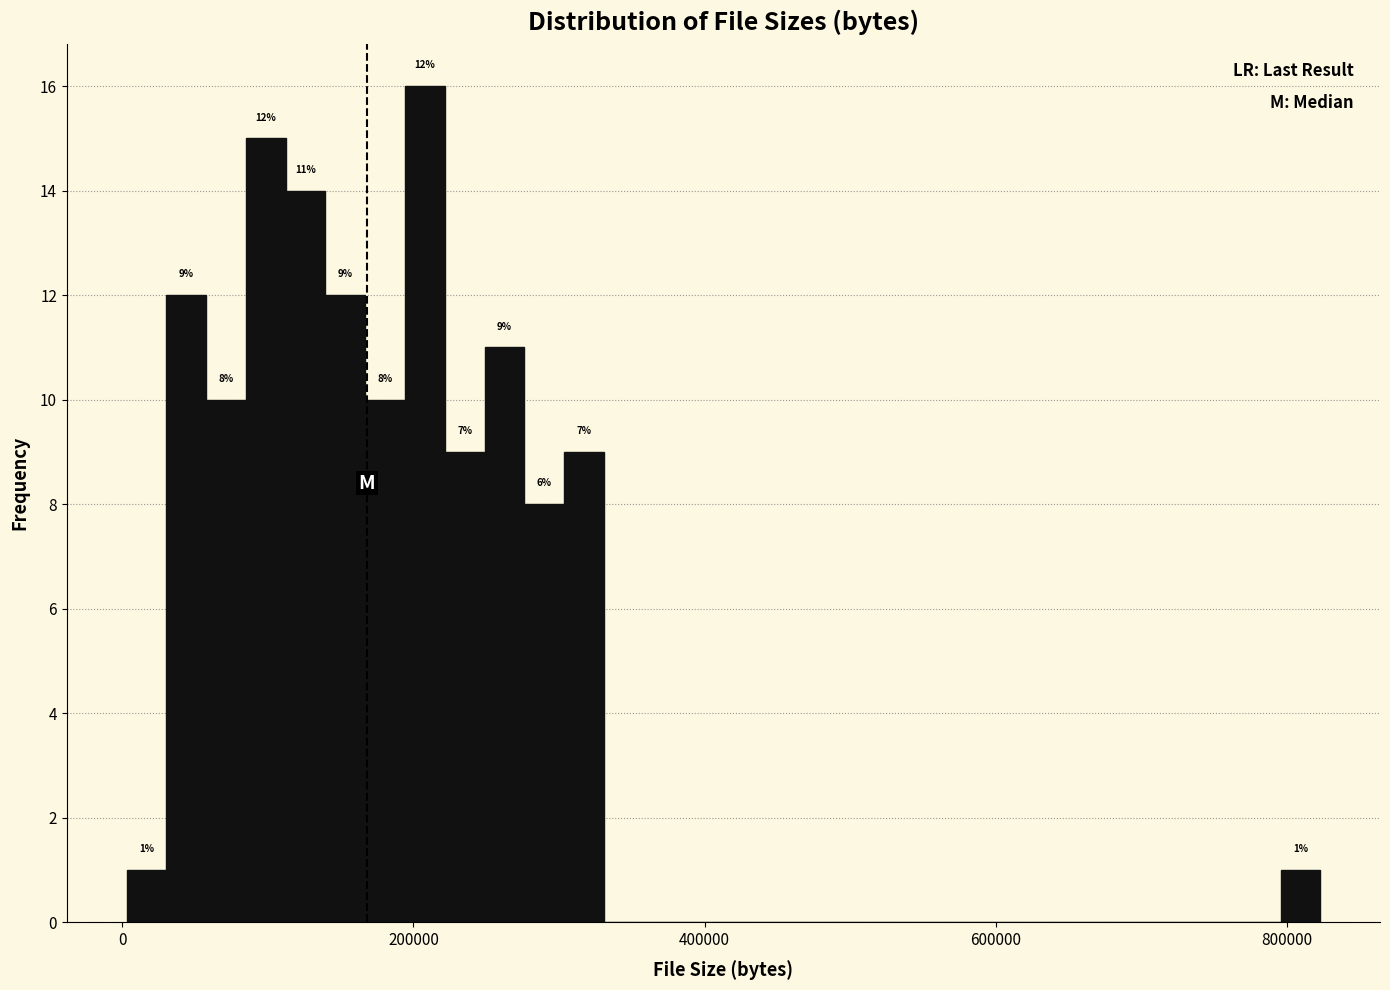

Read against the x-axis, roughly where is the centre of the tallest bar?

200000